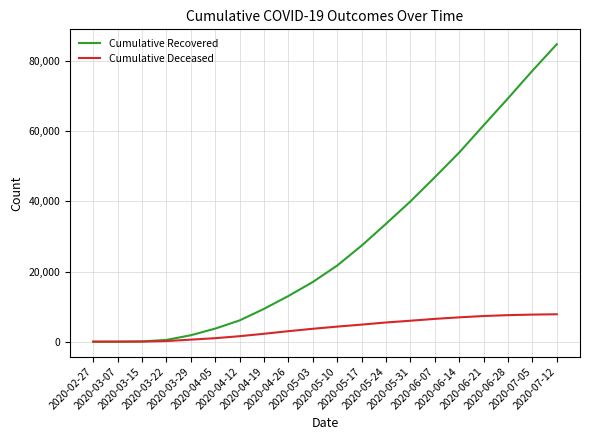

Rank the series by their average value, from highest to lowest.

Cumulative Recovered, Cumulative Deceased